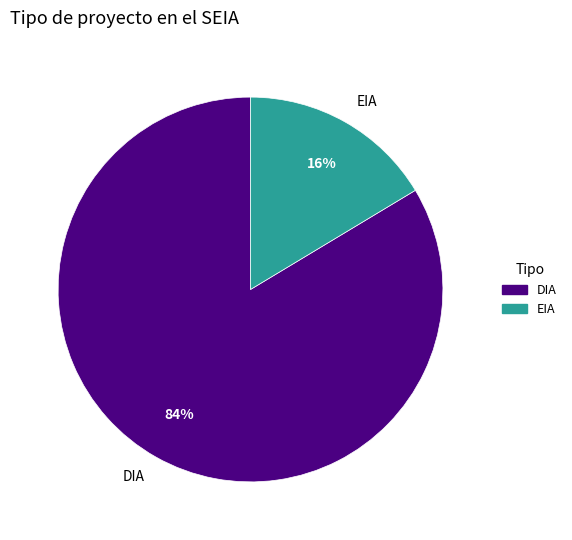

Rank the categories by value from lowest to highest.

EIA, DIA